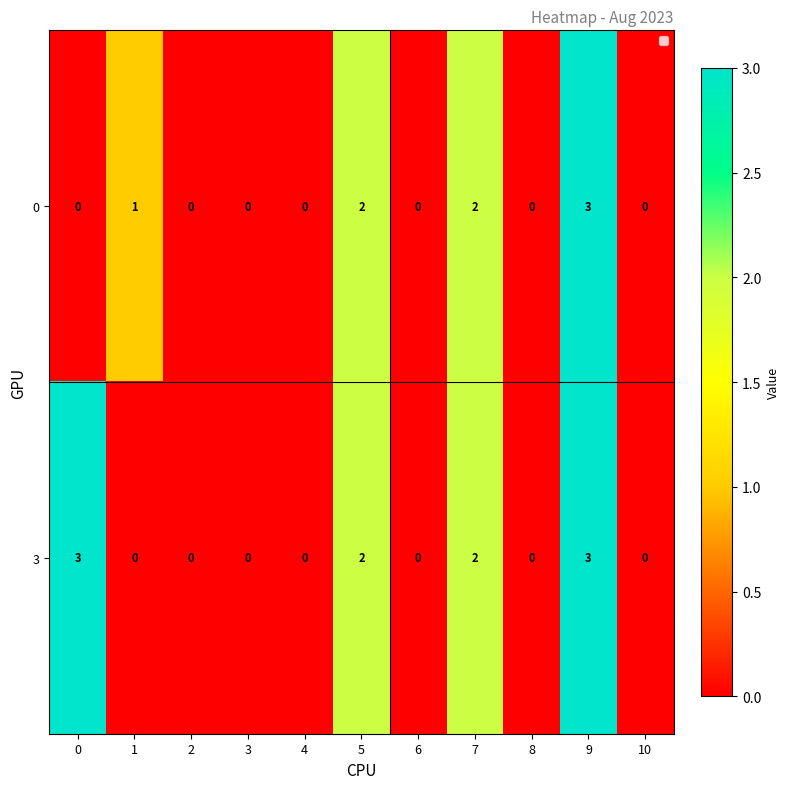

The 0 series shows 2 at 4. True or false?

False